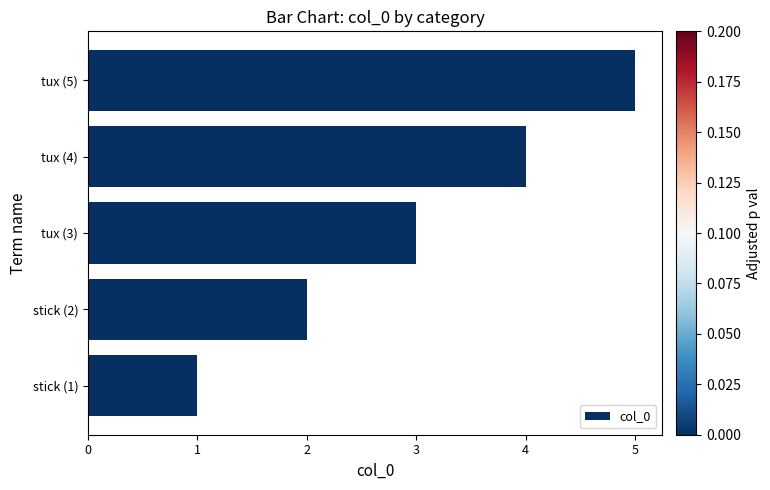

The value at tux (3) is 3. True or false?

True